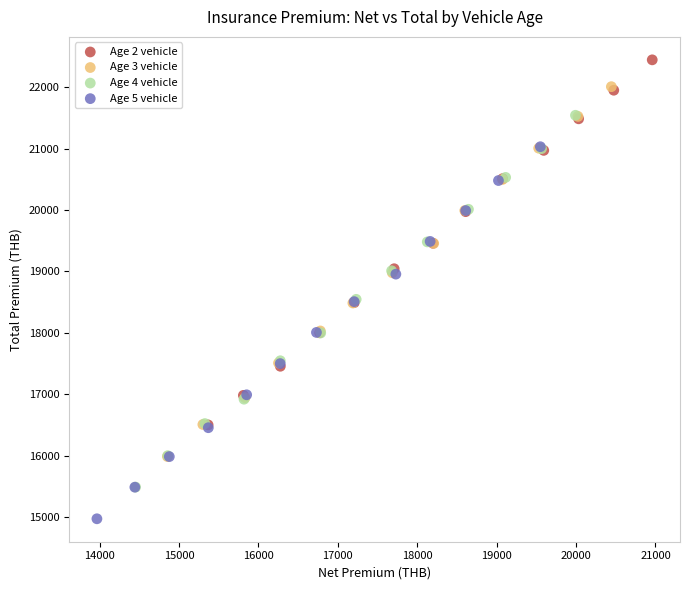

Which series reaches the maximum Y coordinate?

Age 2 vehicle